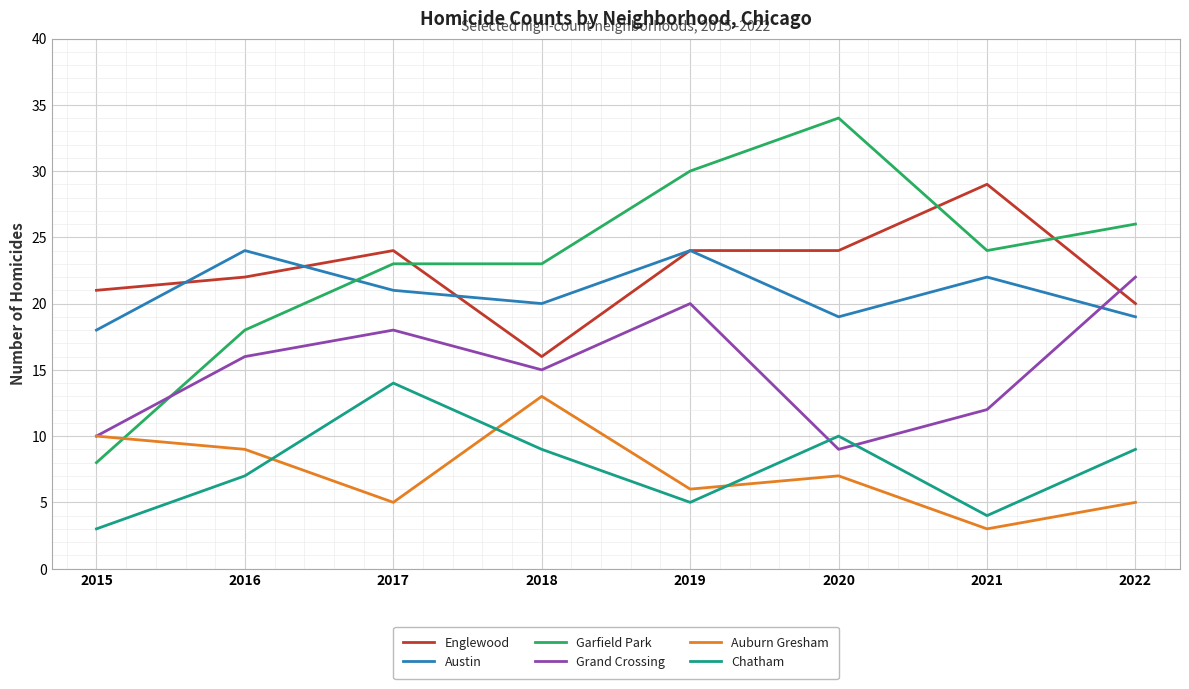

Reading right to left, list all the values displayed in this chart.

Englewood: 20	29	24	24	16	24	22	21
Austin: 19	22	19	24	20	21	24	18
Garfield Park: 26	24	34	30	23	23	18	8
Grand Crossing: 22	12	9	20	15	18	16	10
Auburn Gresham: 5	3	7	6	13	5	9	10
Chatham: 9	4	10	5	9	14	7	3